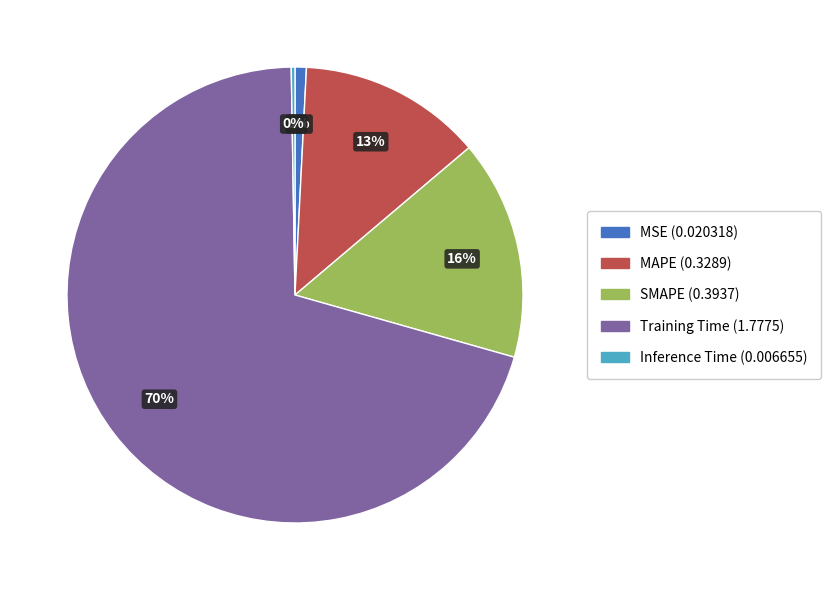

Which slice represents more than half of the pie?

Training Time